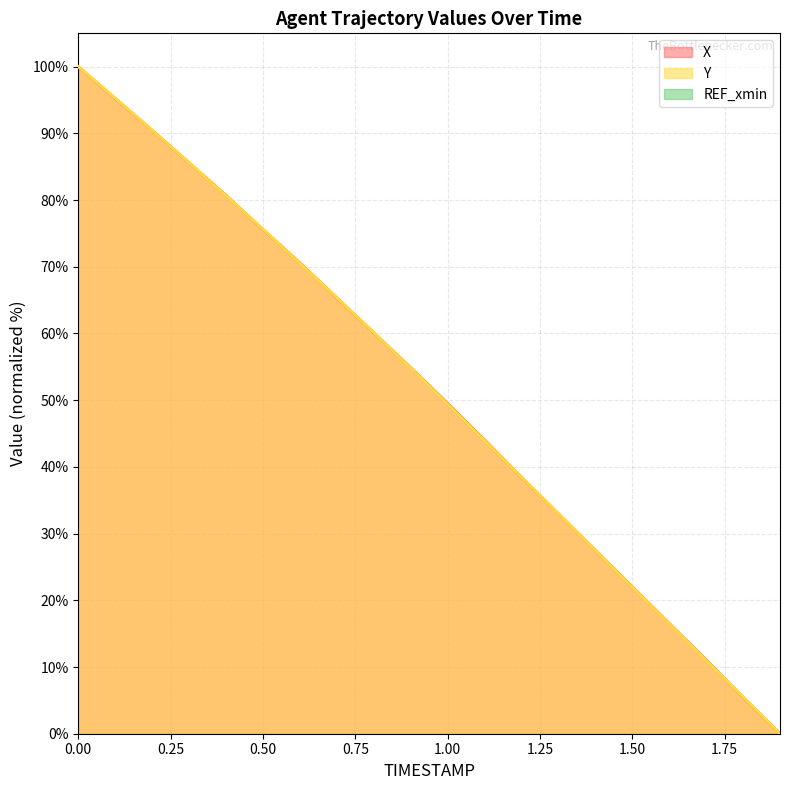

Between which two adjacent categories do X and Y first intersect?

0.1 and 0.2